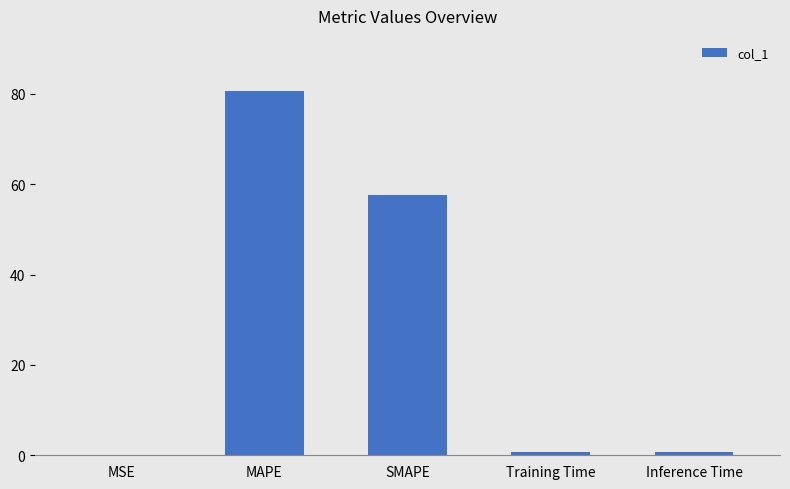

At which label is the value closest to 40?

SMAPE